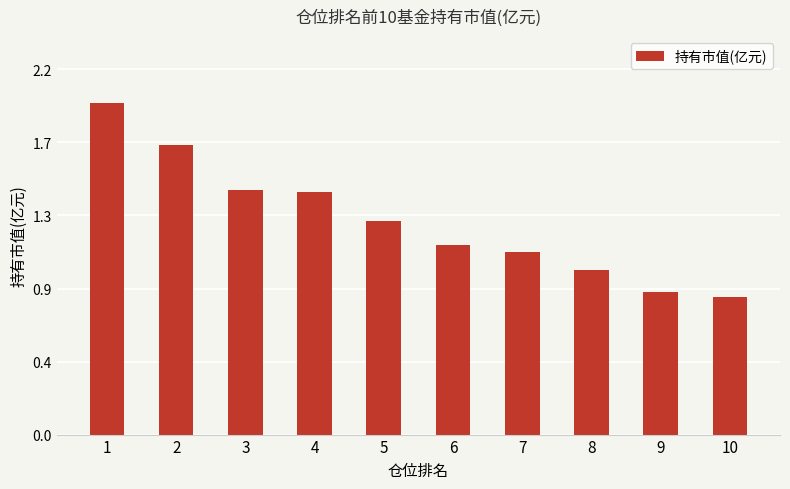

Are the bars horizontal?

No